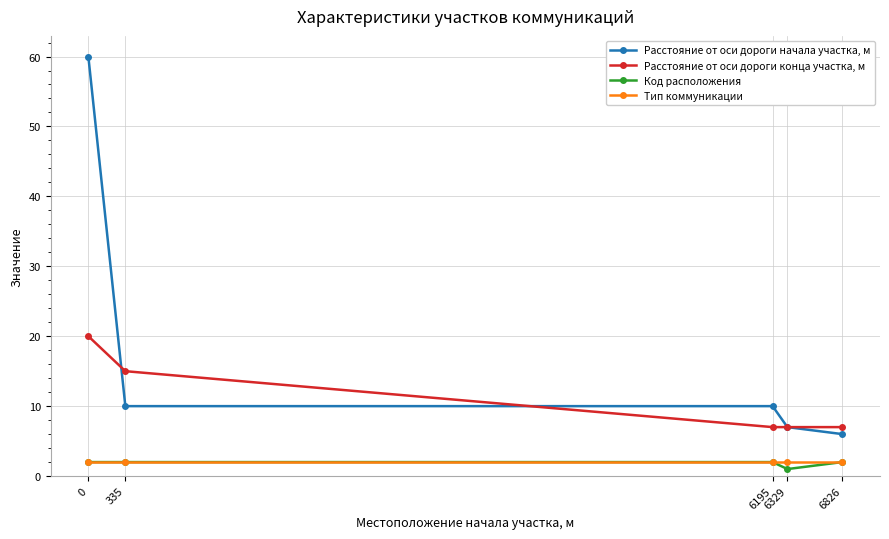

How many lines are shown in the chart?

4